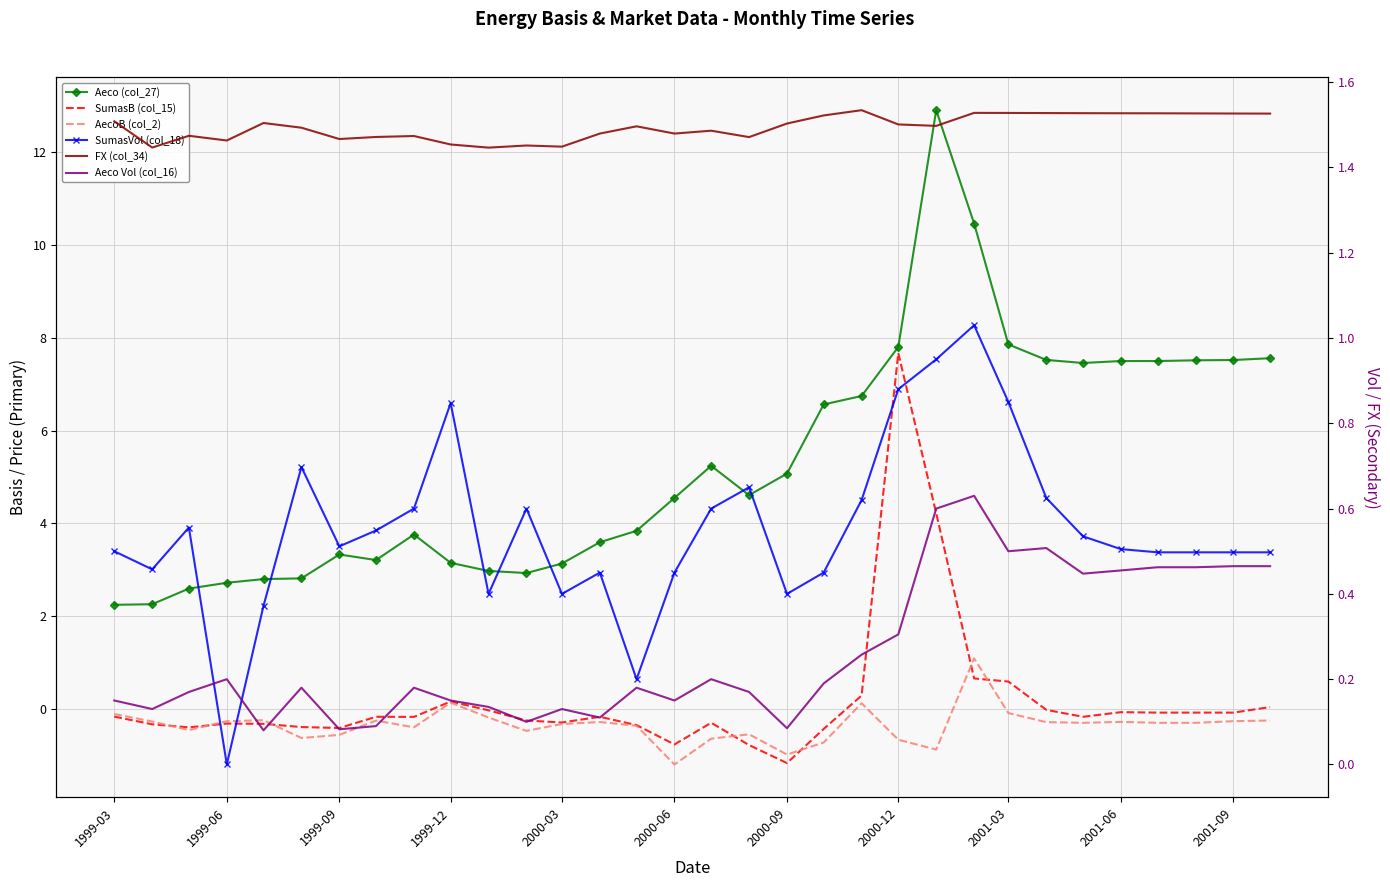

True or false: FX (col_34) and Aeco Vol (col_16) intersect in this chart.

False